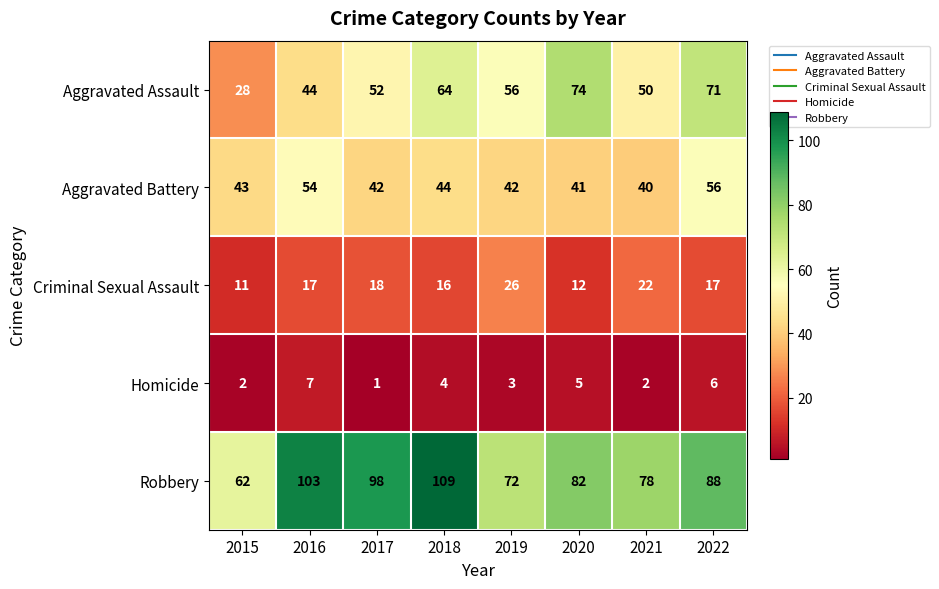

What is the spread (max minus min) of values at 2021?

76